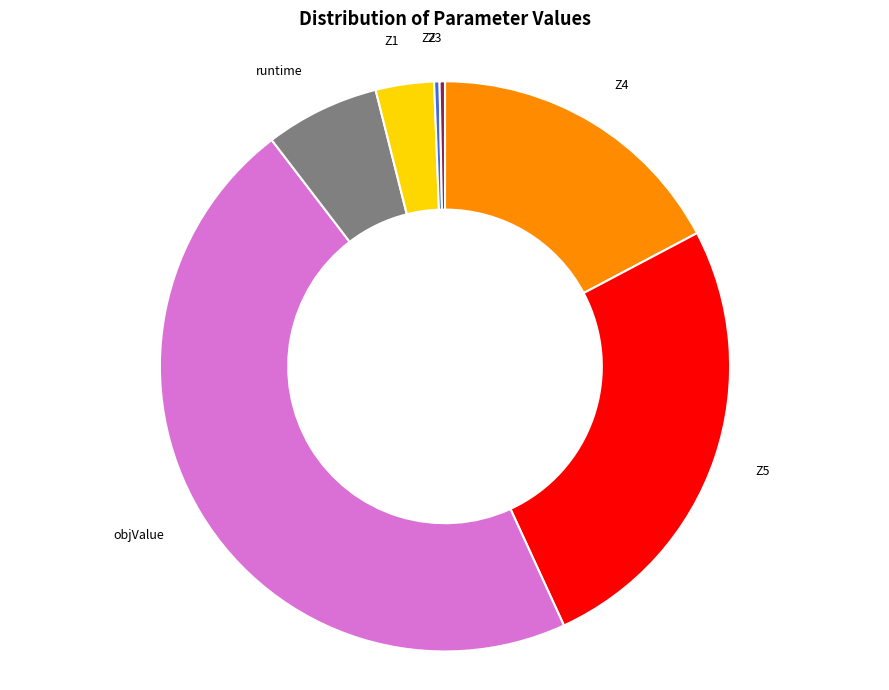

Is runtime the majority of the pie?

No